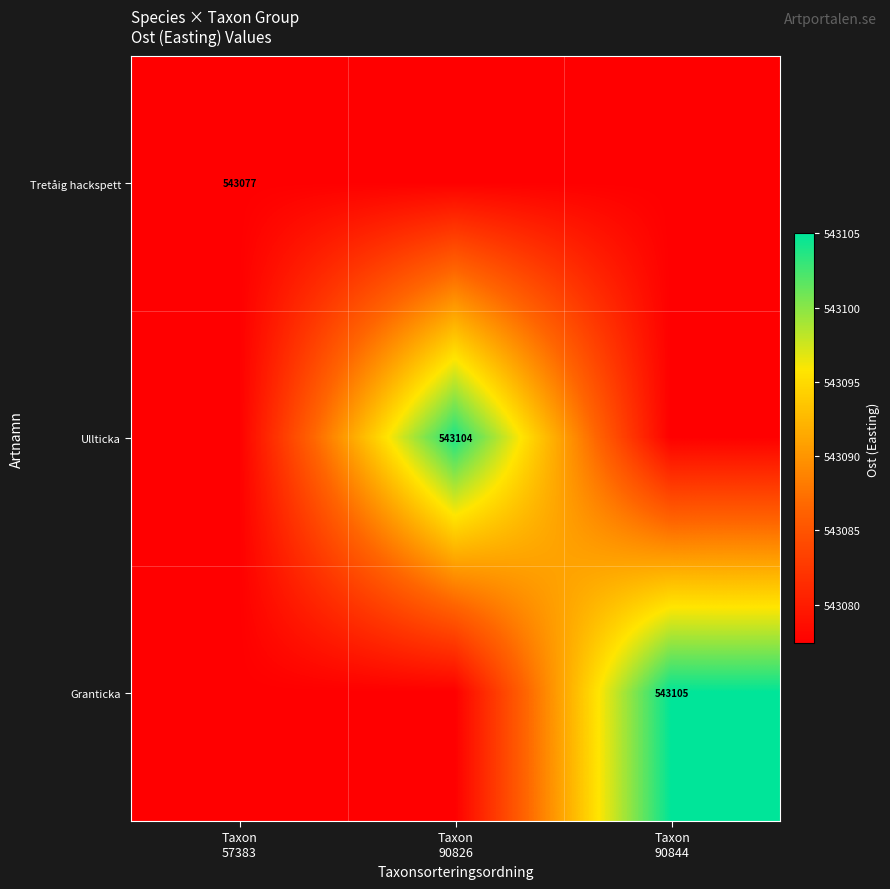

What is the total value across all series at Taxon
90844?

1629259.8